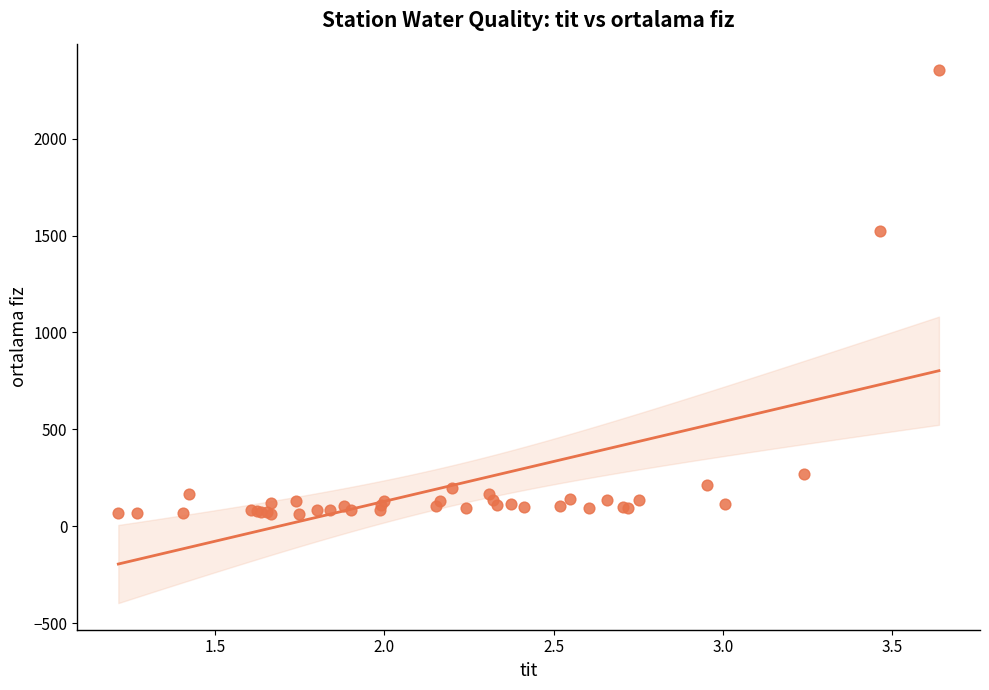

What Y value in the scatter plot is closest to 1206?

1524.4